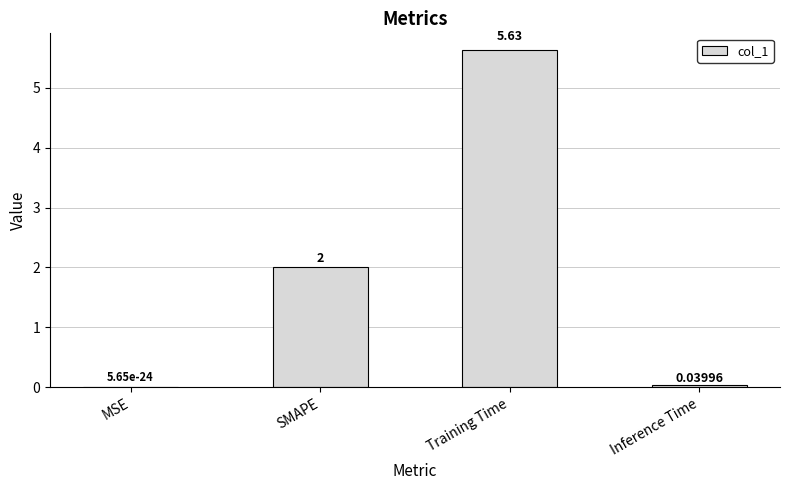

At which label is the value closest to 2?

SMAPE